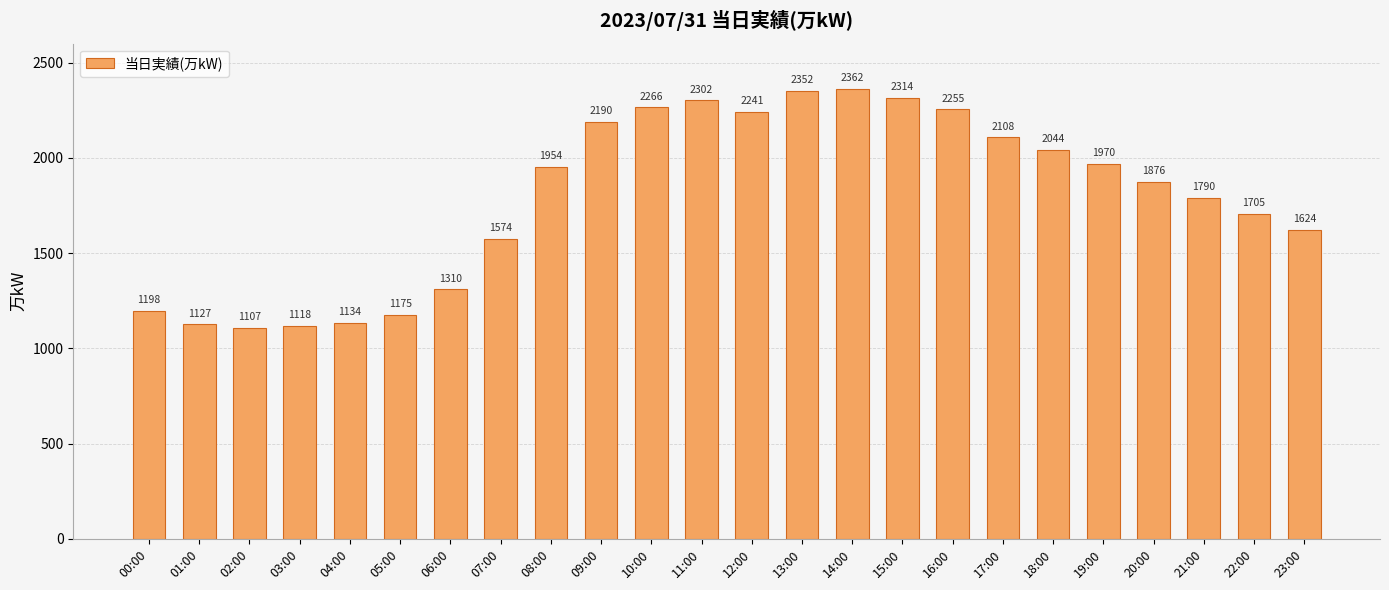

At which category does the chart reach its peak across all series?

14:00